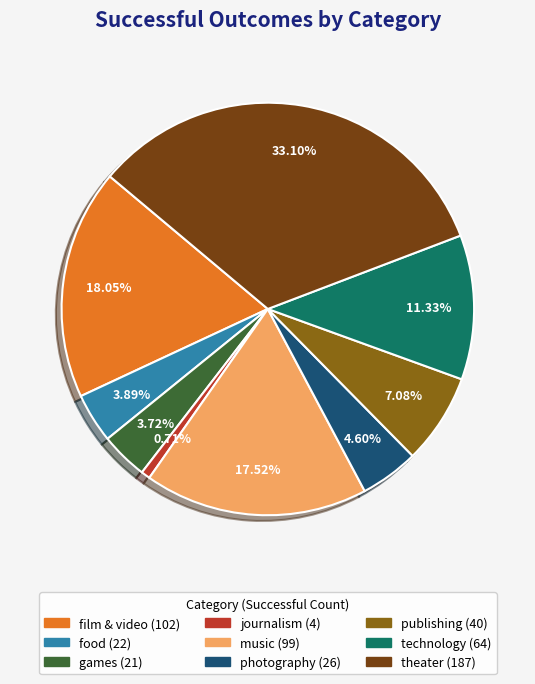

How many segments does this pie chart have?

9